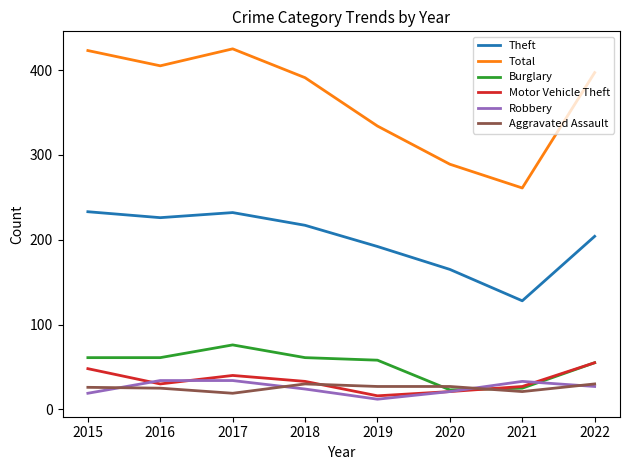

What are all the series names shown in the legend?

Theft, Total, Burglary, Motor Vehicle Theft, Robbery, Aggravated Assault